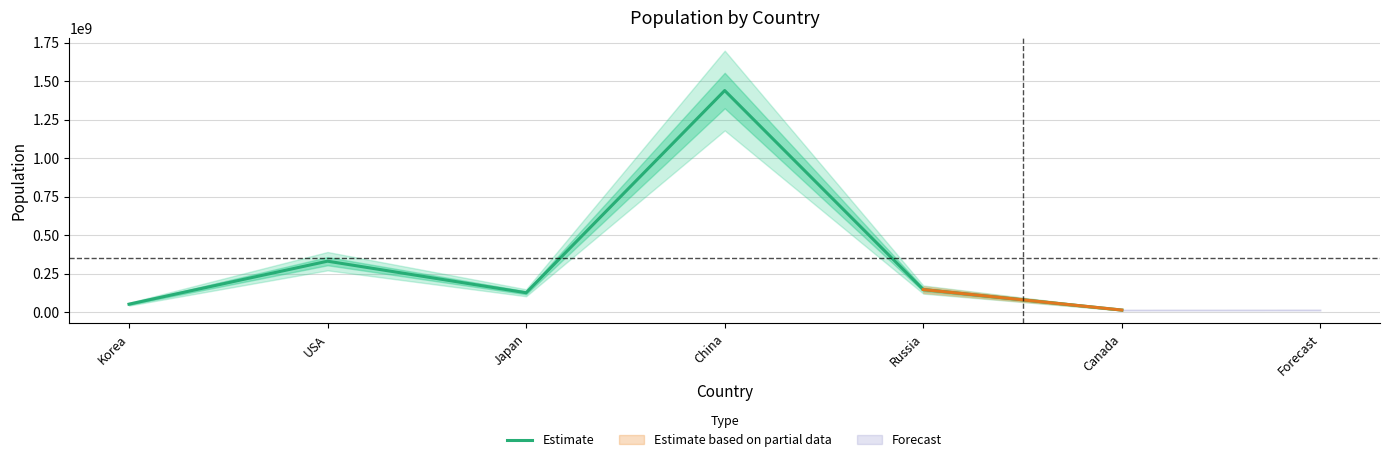

At which category does the data reach its first local valley?

Japan